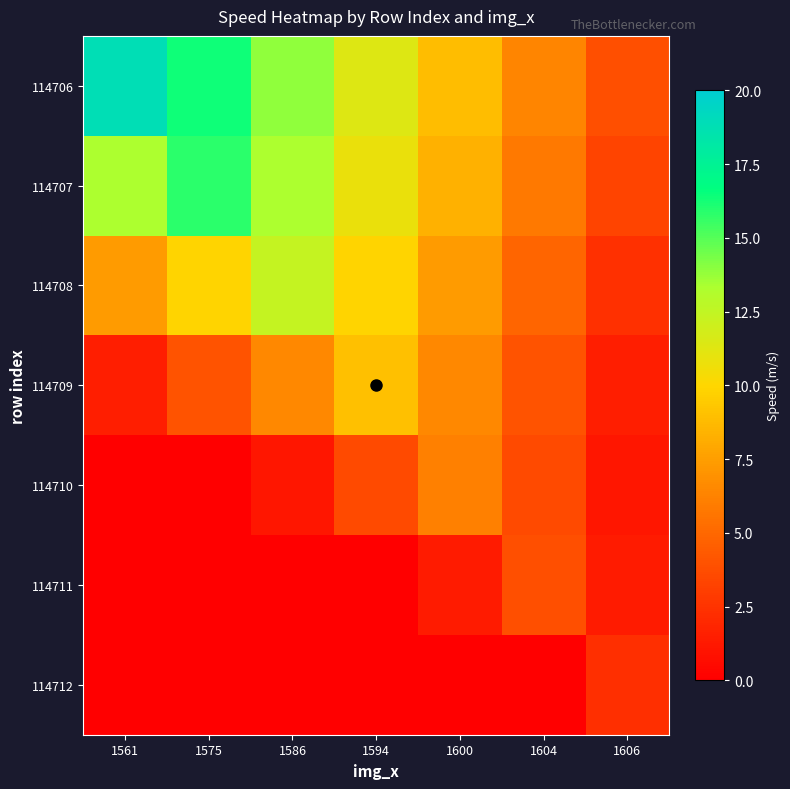

Reading left to right, extract all data points from this chart.

114706: 1561=18.8	1575=16.3	1586=13.8	1594=11.3	1600=8.8	1604=6.3	1606=3.8
114707: 1561=13.3	1575=15.8	1586=13.3	1594=10.8	1600=8.3	1604=5.8	1606=3.3
114708: 1561=7.4	1575=9.9	1586=12.4	1594=9.9	1600=7.4	1604=4.9	1606=2.4
114709: 1561=1.5	1575=4.0	1586=6.5	1594=9.0	1600=6.5	1604=4.0	1606=1.5
114710: 1561=0.0	1575=0.0	1586=1.2	1594=3.7	1600=6.2	1604=3.7	1606=1.2
114711: 1561=0.0	1575=0.0	1586=0.0	1594=0.0	1600=1.4	1604=3.9	1606=1.4
114712: 1561=0.0	1575=0.0	1586=0.0	1594=0.0	1600=0.0	1604=0.0	1606=2.3